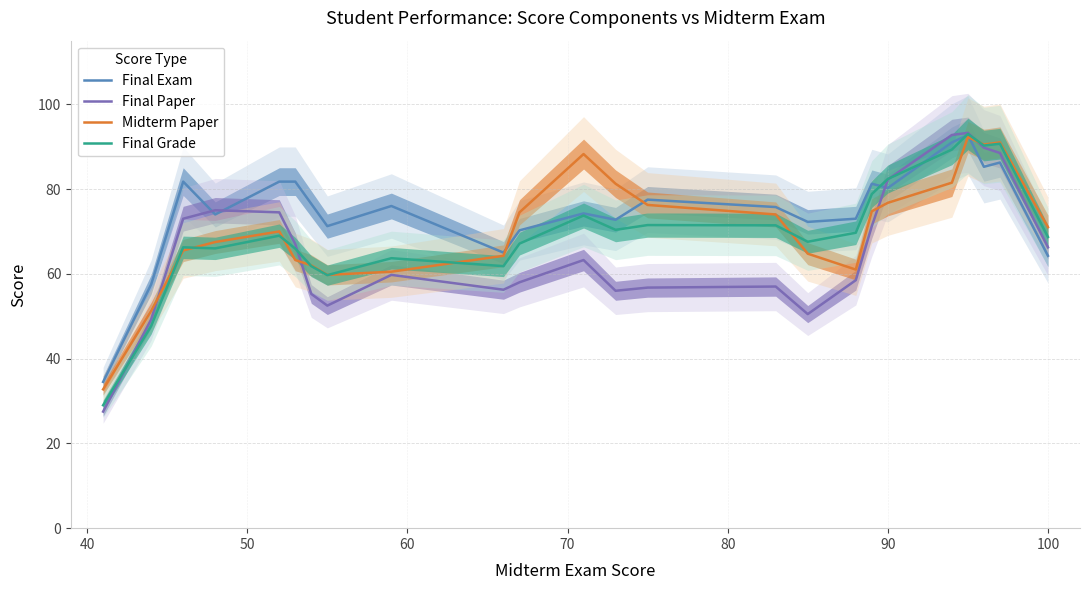

What is the highest value of the Final Exam series?

92.8